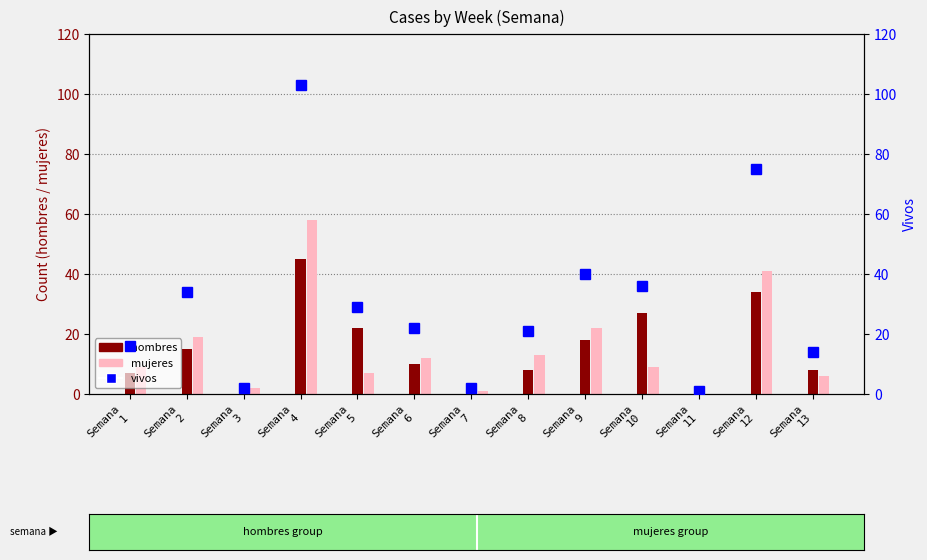

At which category does the chart reach its minimum across all series?

Semana
11